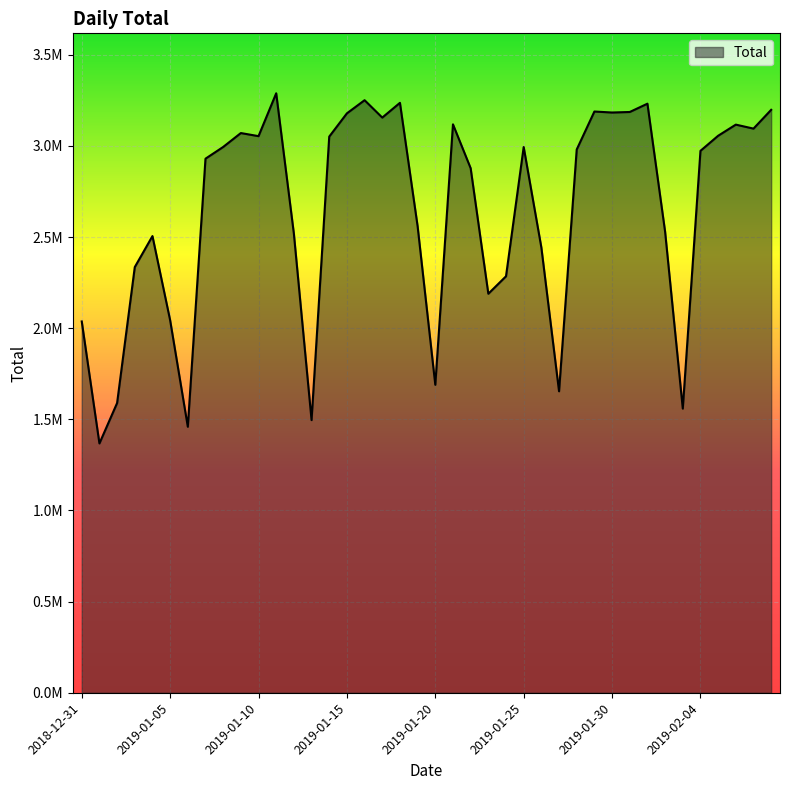

Is this an area chart (filled region under the line)?

Yes